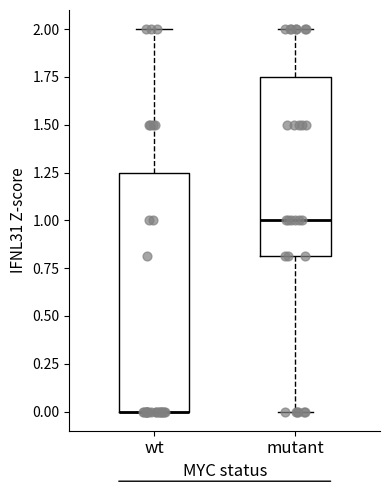

Reading left to right, read every box against the y-axis: the position of its median line, the range the box covers, and the ends of its whiskers. The values are not printed on the chart, so give them approximately, as read against the axis.

wt: median 0.00 (drawn on the box's lower edge), box 0.00 to 1.25, whiskers 0.00 to 2.00
mutant: median 1.00, box 0.80 to 1.75, whiskers 0.00 to 2.00